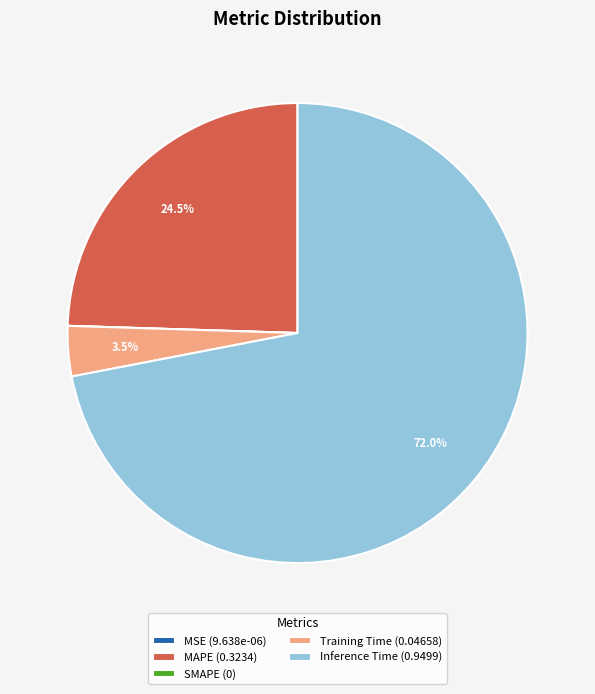

Does Inference Time (0.9499) represent more than half of the total?

Yes